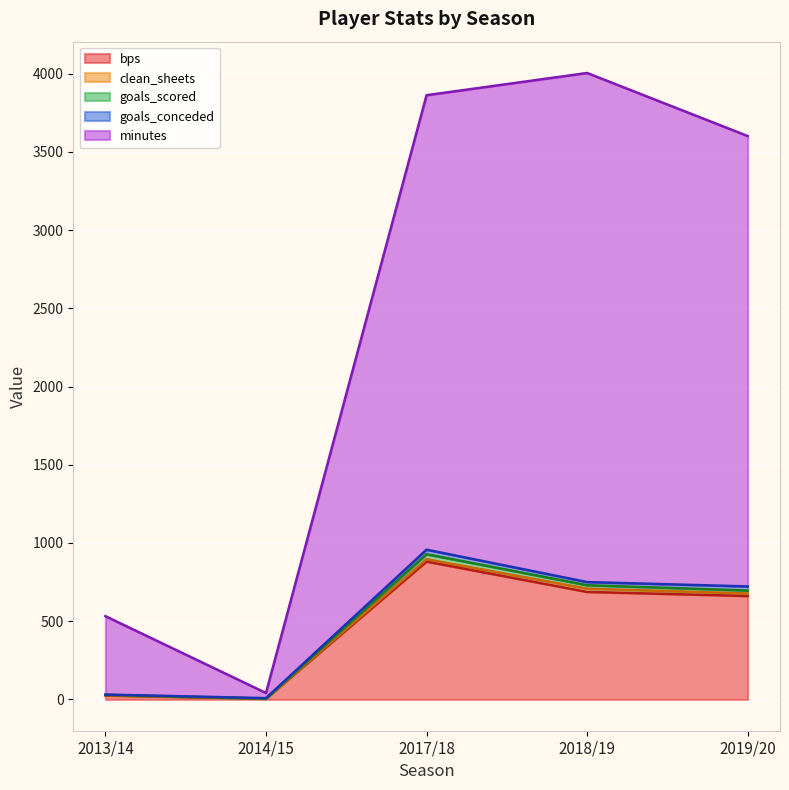

What is the highest value of the bps series?

881